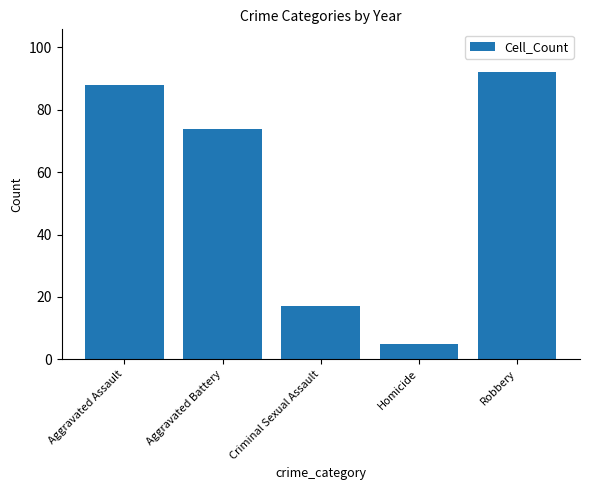

Between Robbery and Aggravated Battery, which is larger?

Robbery